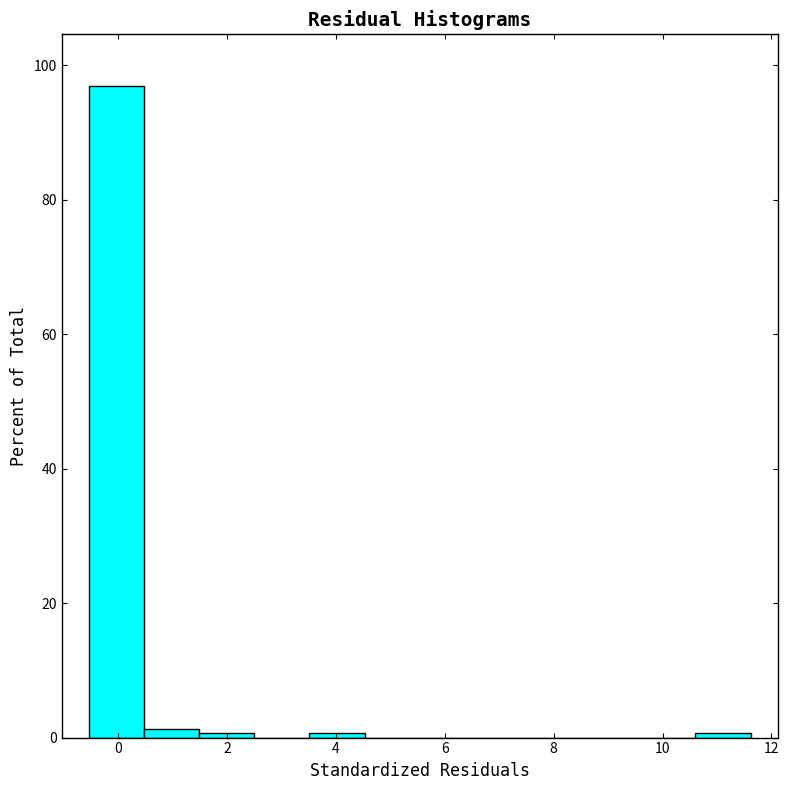

Reading left to right, transcribe this chart: for each bar, give the range it covers on the x-axis and its height. Neither the bar edges nor the heights are printed on the chart, so give them approximately, as read against the axes.

-0.6 to 0.4: 96
0.4 to 1.4: under 2
1.4 to 2.4: under 2
2.4 to 3.6: 0
3.6 to 4.6: under 2
4.6 to 5.6: 0
5.6 to 6.6: 0
6.6 to 7.6: 0
7.6 to 8.6: 0
8.6 to 9.6: 0
9.6 to 10.6: 0
10.6 to 11.6: under 2